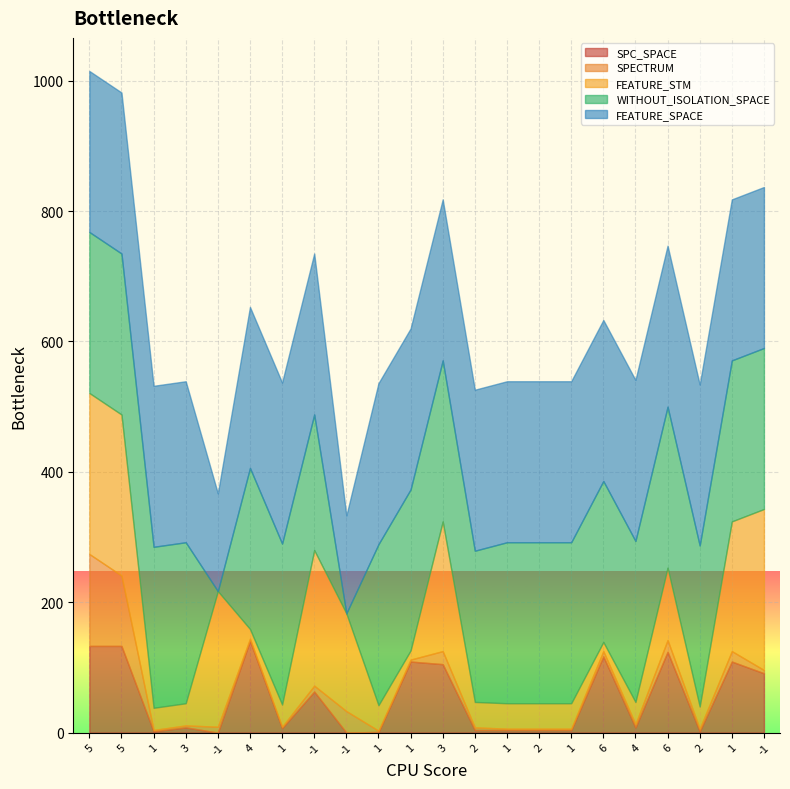

True or false: FEATURE_SPACE has more than 2 points higher than both neighbors.

False